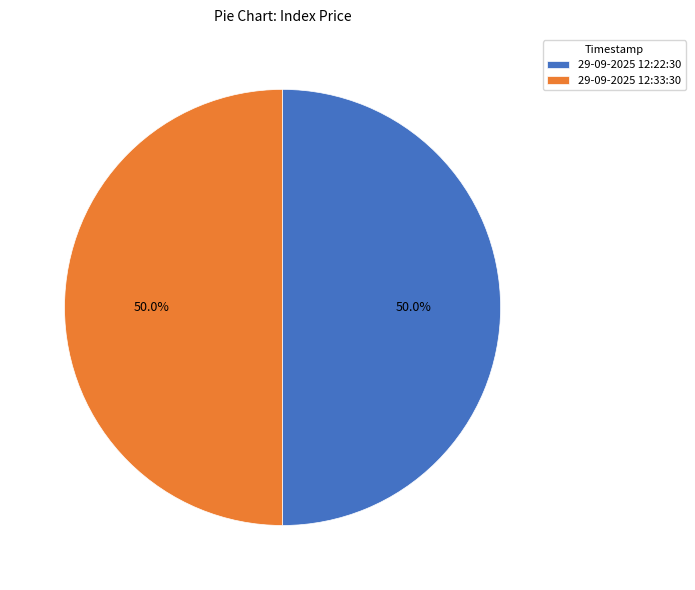

What portion of the pie excludes 29-09-2025 12:33:30?

50.0%